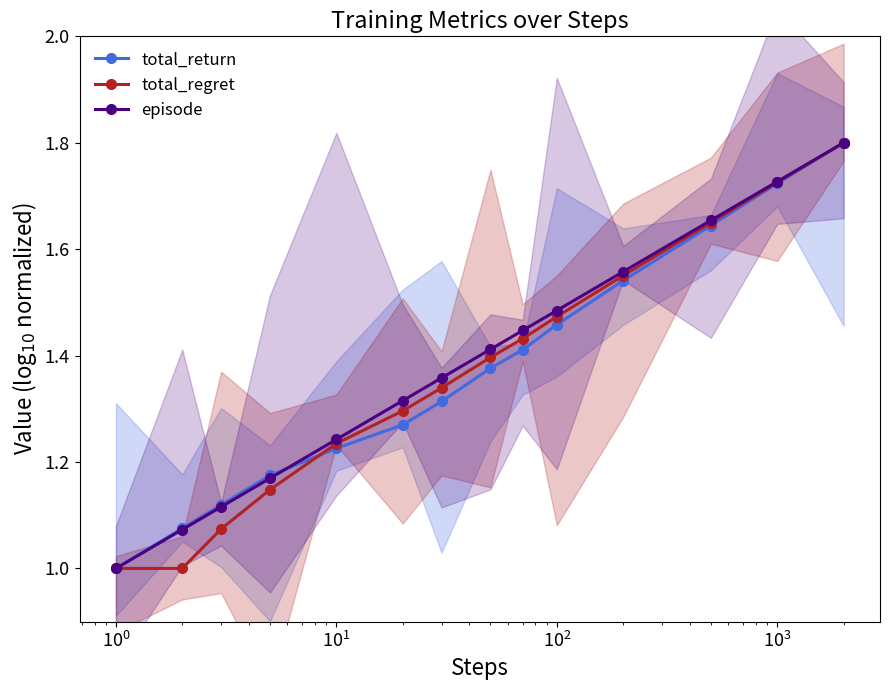

What is the value of the total_return point at the 4th from the left?

1.2